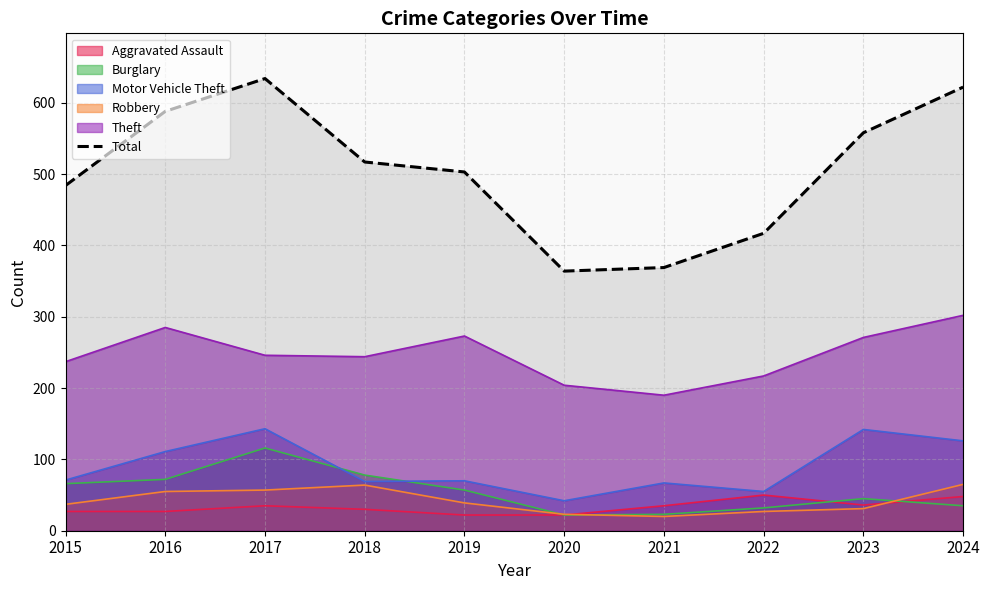

Where is the data nearest to the value 499?

2019